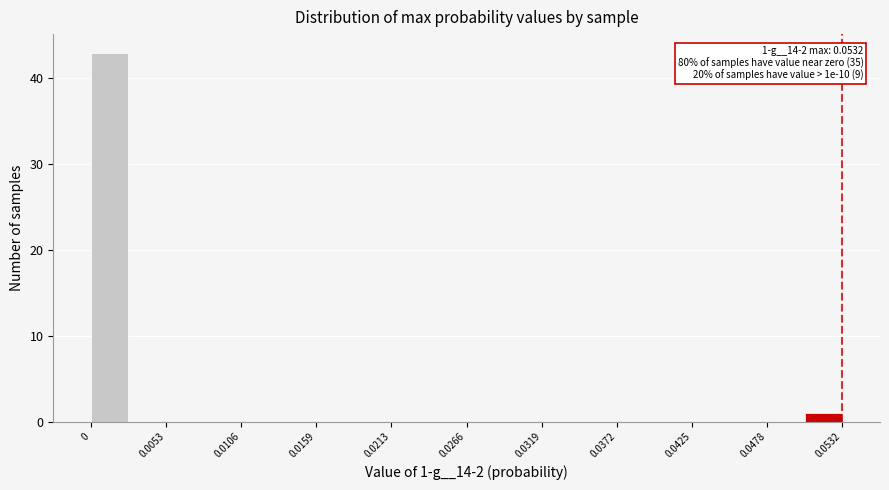

Read against the x-axis, roughly where is the centre of the tallest bar?

0.001